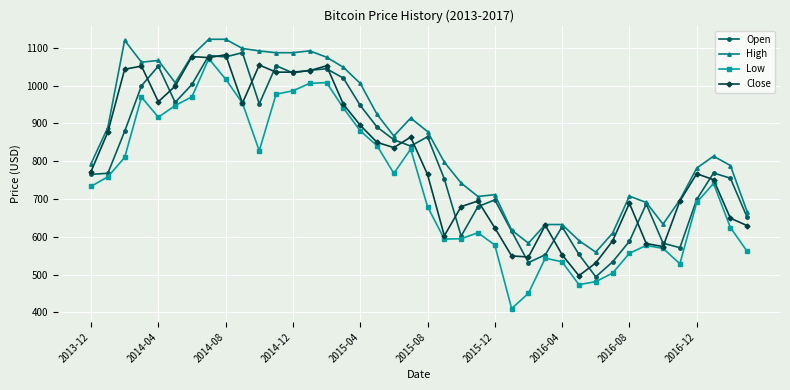

True or false: High and Low intersect in this chart.

False